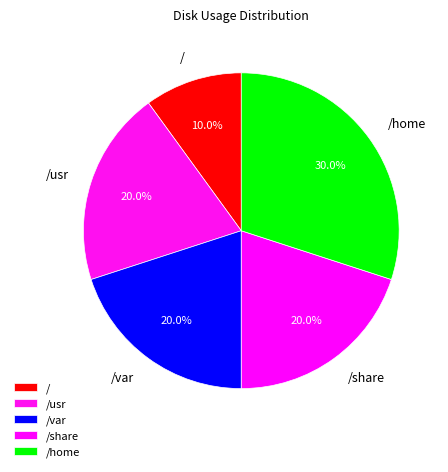

What is the ratio of the value at /usr to the value at /var?

1.0